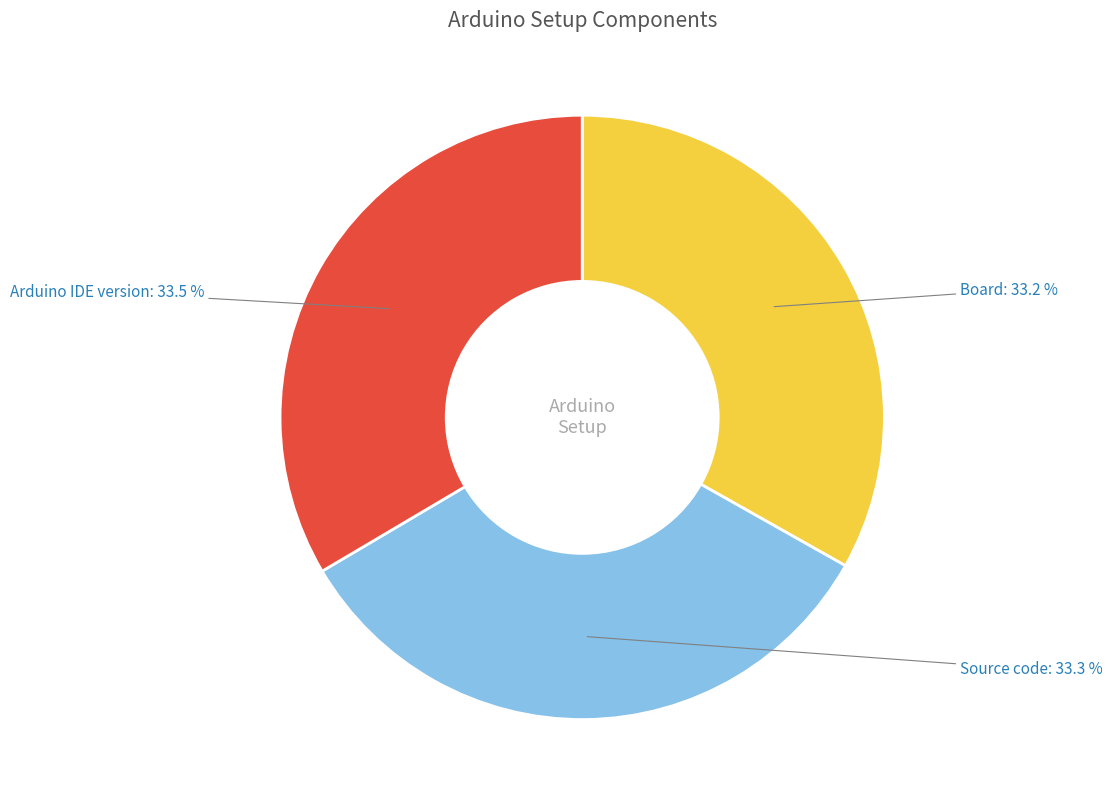

Is there any slice that represents more than half of the pie?

No